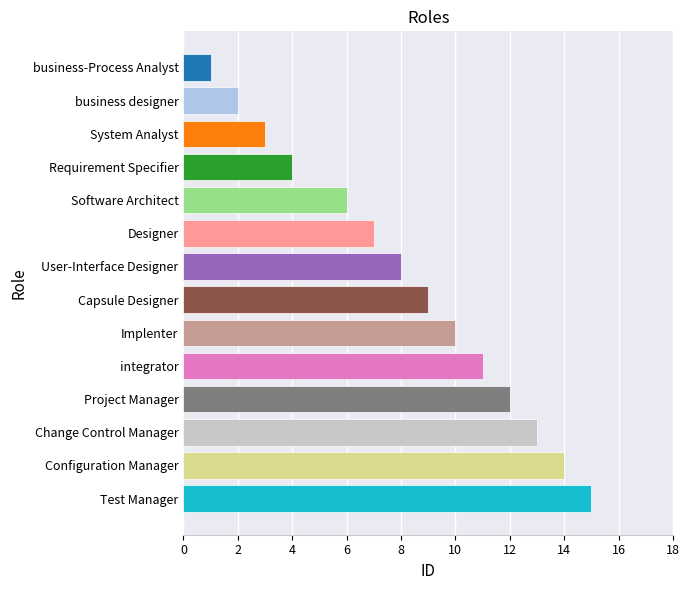

The value at Requirement Specifier is 2. True or false?

False